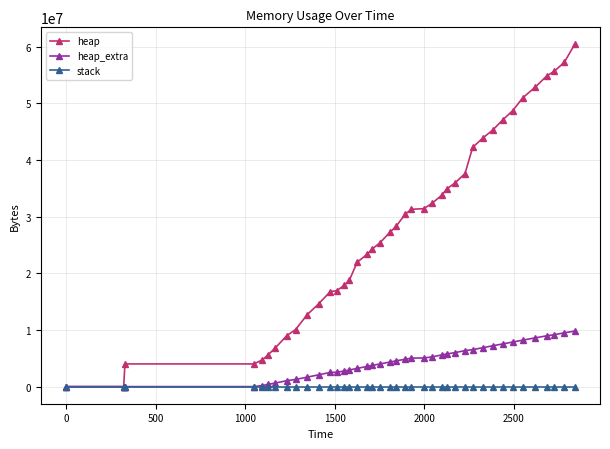

List the series in order of their overall mean, lowest first.

stack, heap_extra, heap